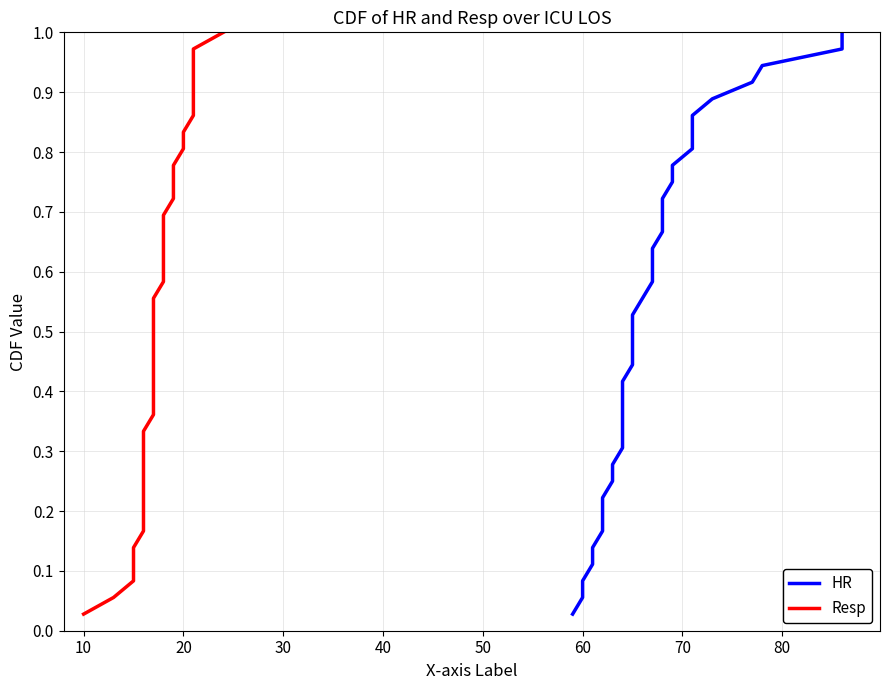

Reading right to left, transcribe all the data shown in this chart.

HR: 1.0	1.0	0.9	0.9	0.9	0.9	0.8	0.8	0.8	0.8	0.7	0.7	0.7	0.6	0.6	0.6	0.6	0.5	0.5	0.5	0.4	0.4	0.4	0.4	0.3	0.3	0.3	0.2	0.2	0.2	0.2	0.1	0.1	0.1	0.1	0.0
Resp: 1.0	1.0	0.9	0.9	0.9	0.9	0.8	0.8	0.8	0.8	0.7	0.7	0.7	0.6	0.6	0.6	0.6	0.5	0.5	0.5	0.4	0.4	0.4	0.4	0.3	0.3	0.3	0.2	0.2	0.2	0.2	0.1	0.1	0.1	0.1	0.0